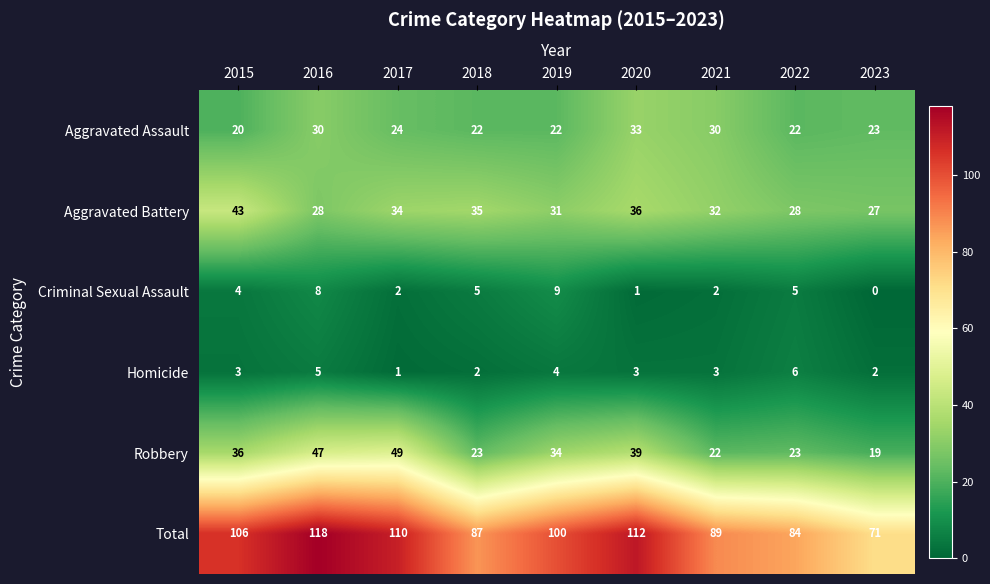

What is the difference between the Criminal Sexual Assault values at 2018 and 2021?

3